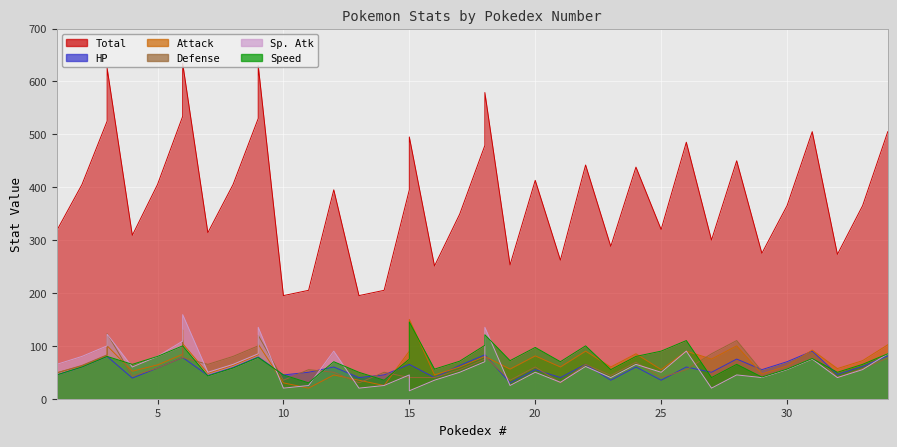

Where is the first local maximum for Defense?

3